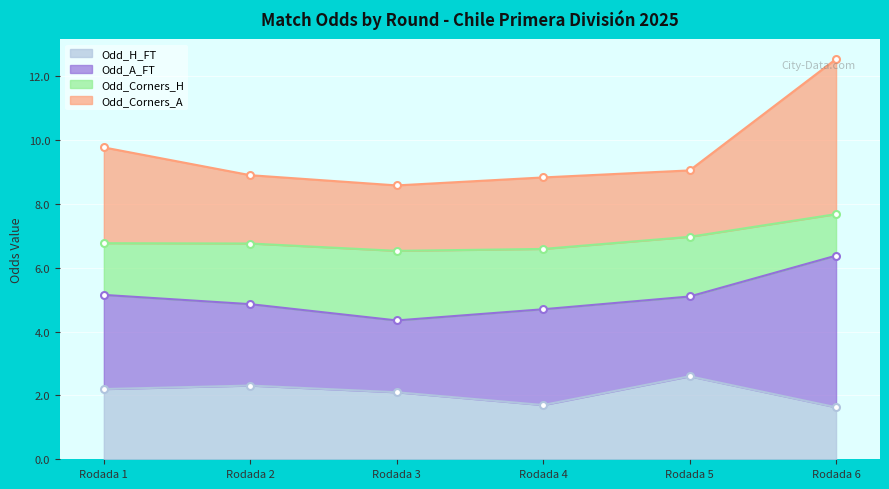

Which category has the highest value in the Odd_H_FT series?

Rodada 5